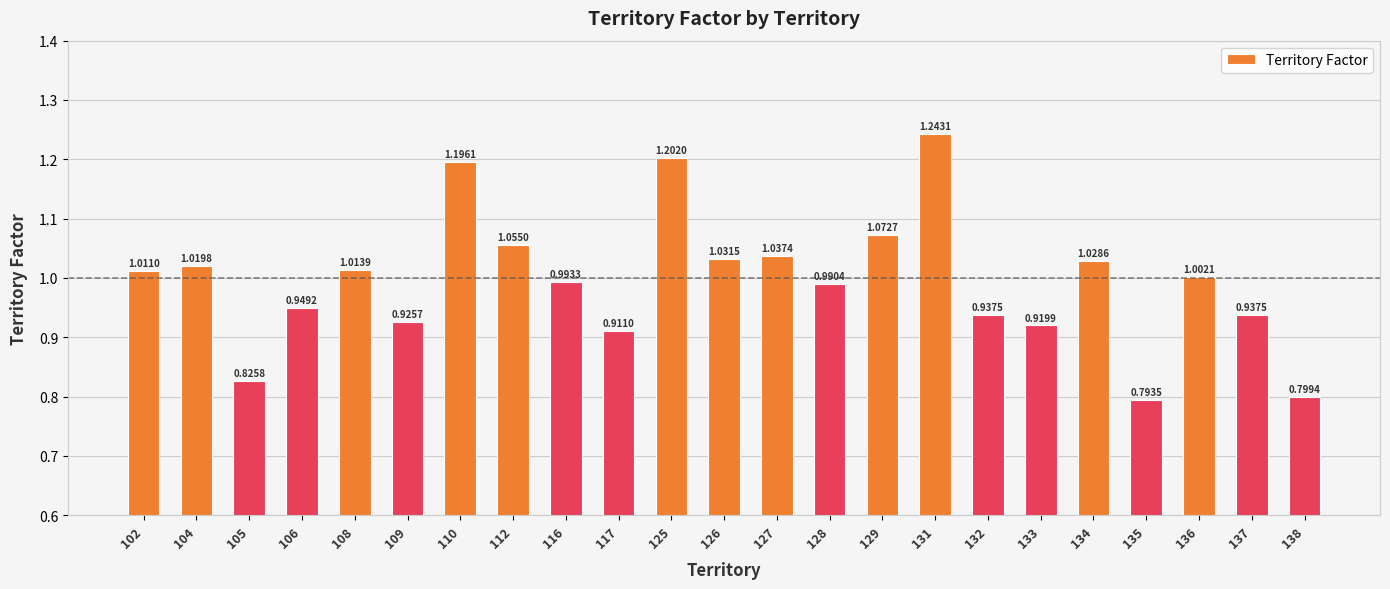

What is the sum of all values?

22.9